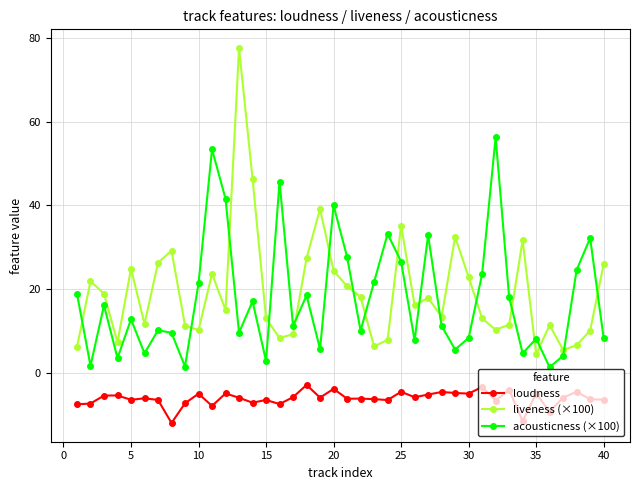

What is the average value of the loudness series?

-6.1